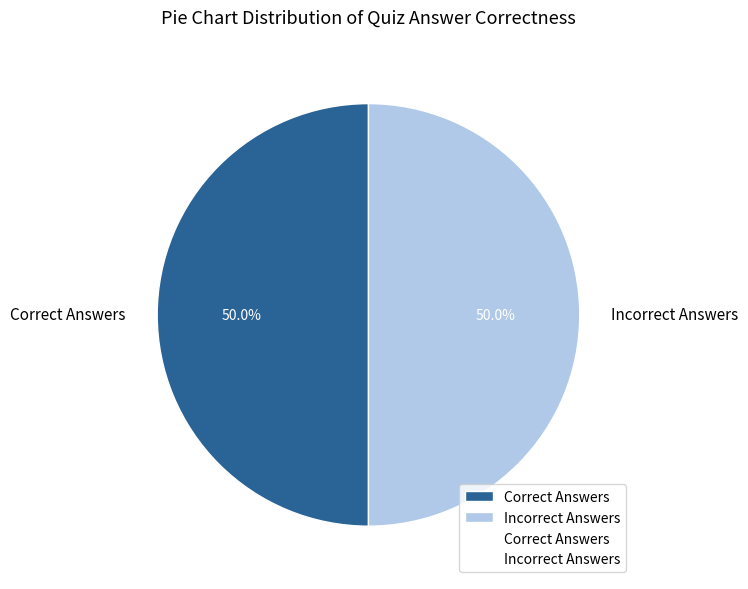

To the nearest percent, what is the difference between the largest and smallest slice percentages?

0%